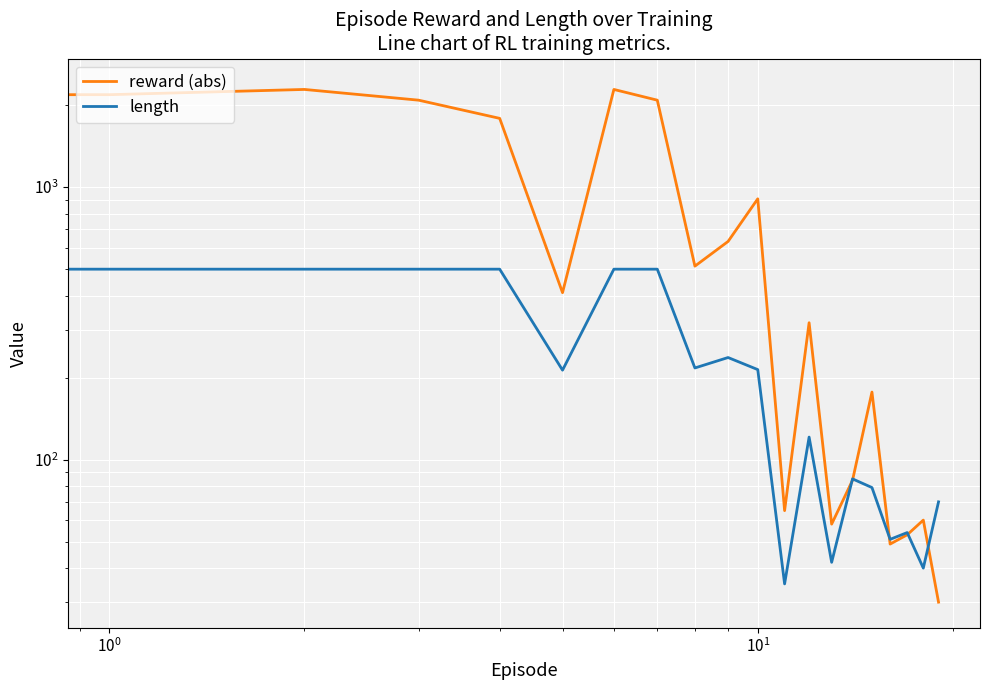

What are all the series names shown in the legend?

reward (abs), length